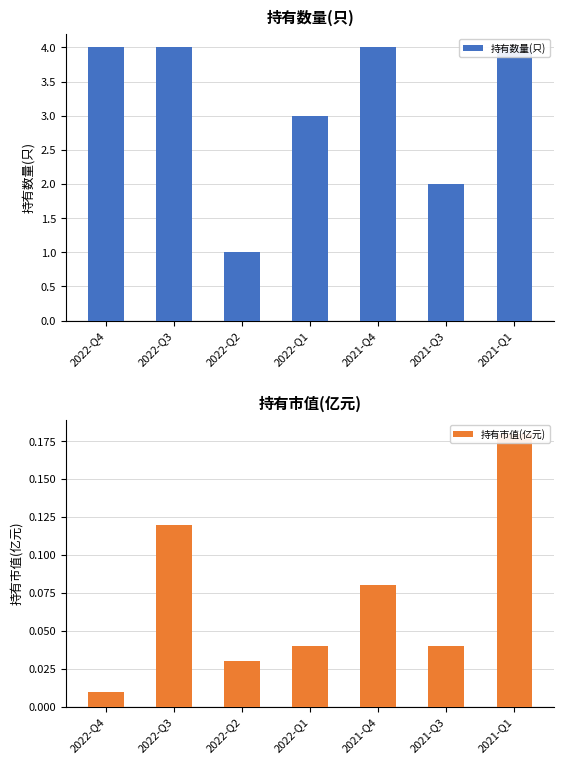

Is it true that 持有数量(只) equals 1.2 at 2021-Q1?

False